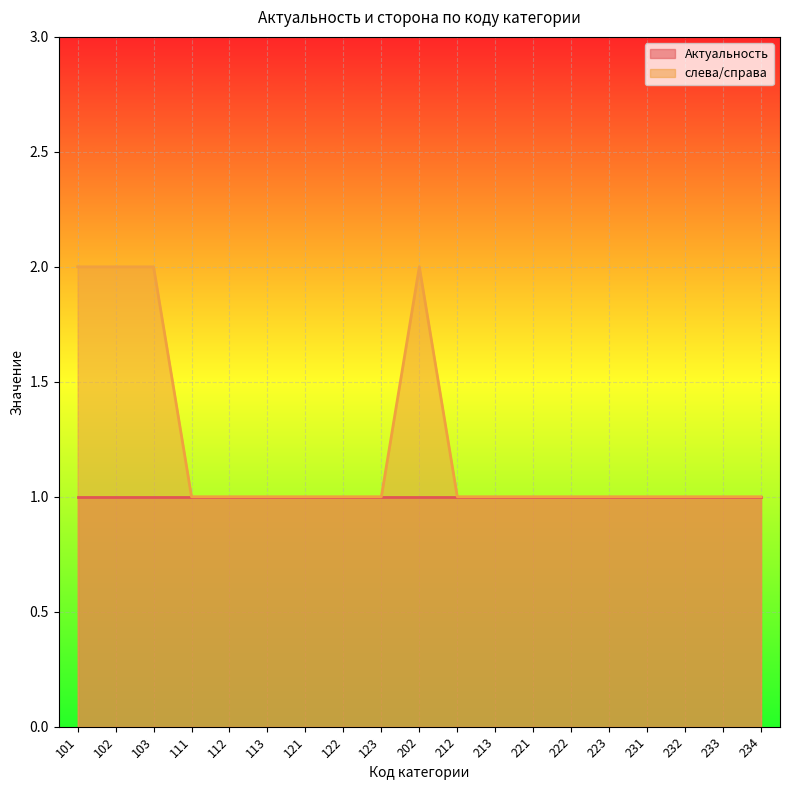

Which category has the lowest value across all series?

111